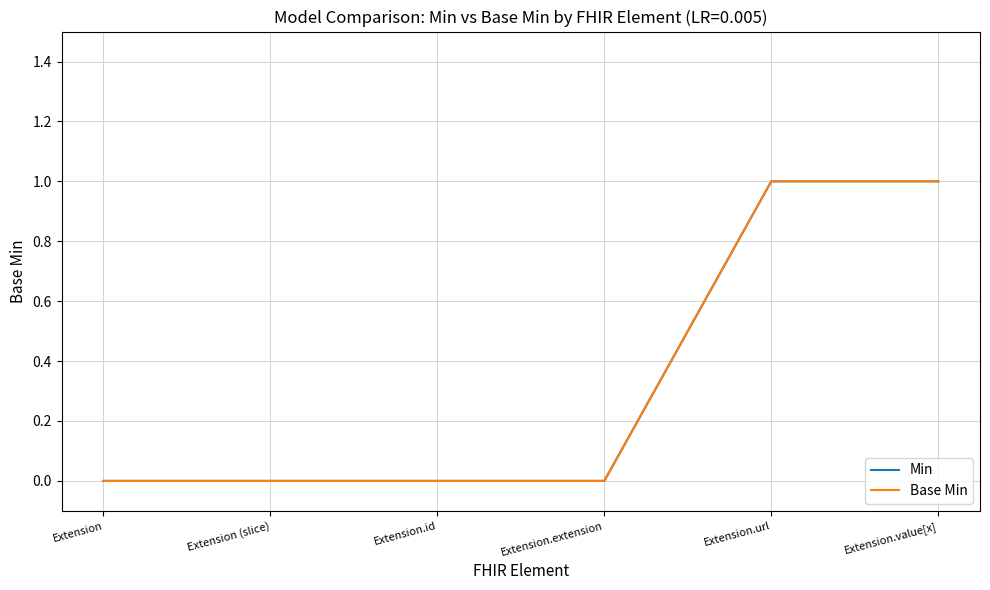

At how many categories does at least one series exceed 0?

2